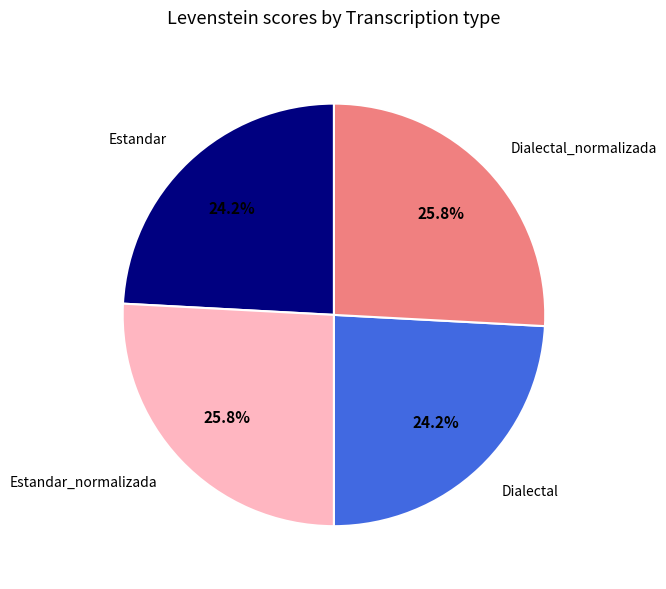

Does any single category account for the majority?

No